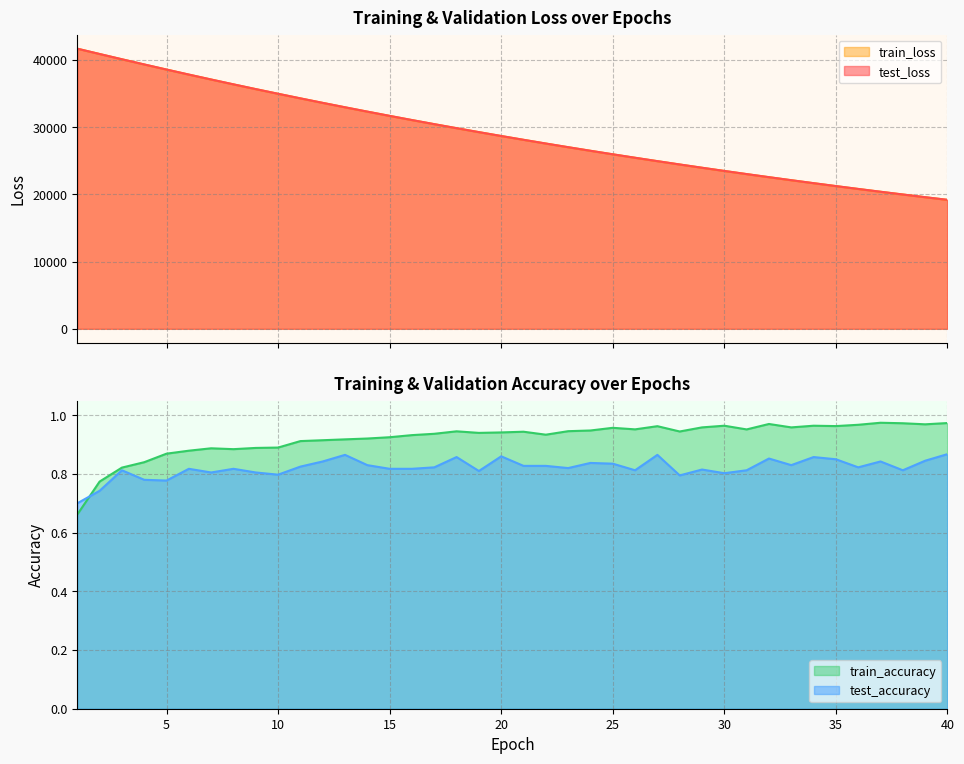

How many lines are shown in the chart?

4